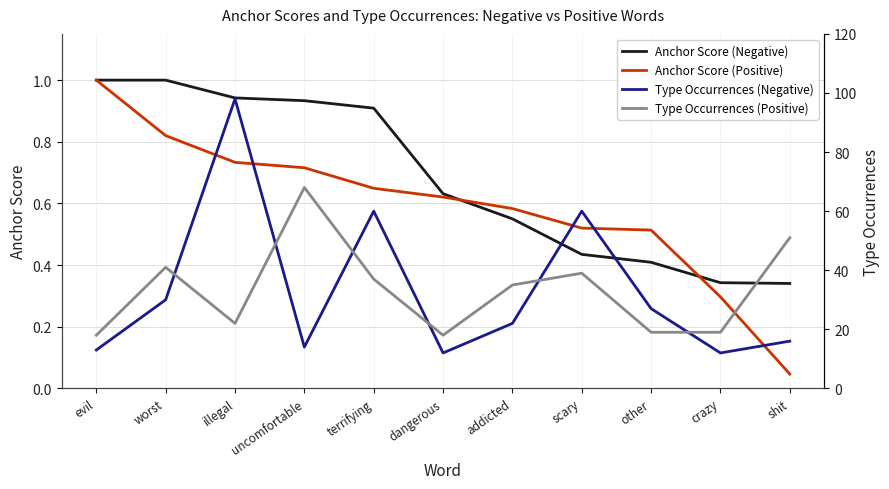

What is the spread (max minus min) of values at terrifying?

59.4